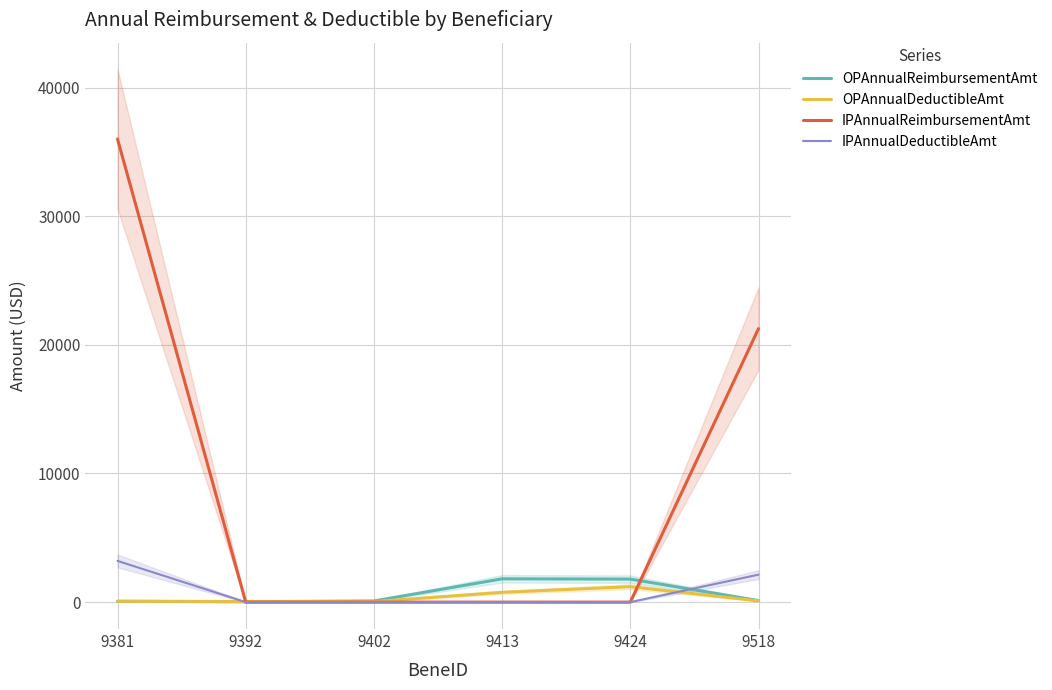

Which series has the largest total across all categories?

IPAnnualReimbursementAmt